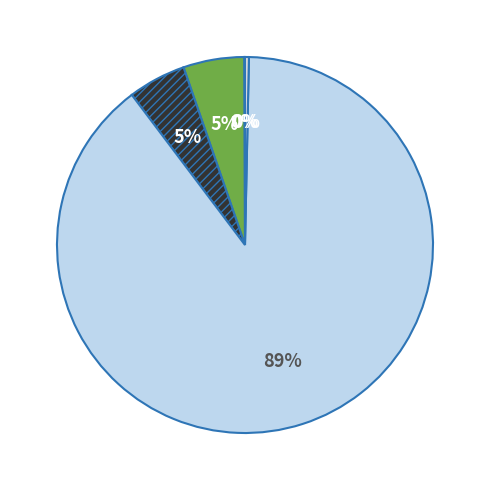

Count the number of slices in the pie.

5